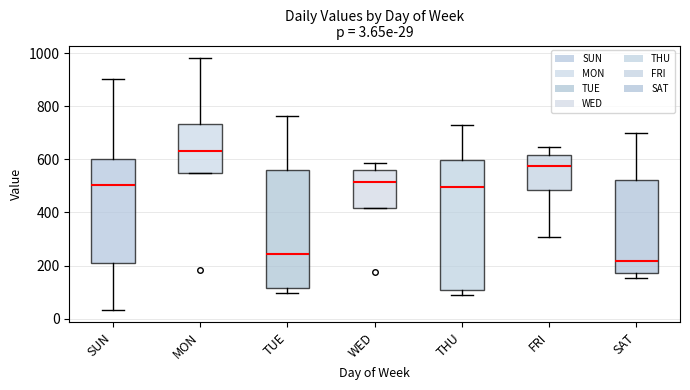

Which box is the tallest, from its lower edge to its upper edge?

THU